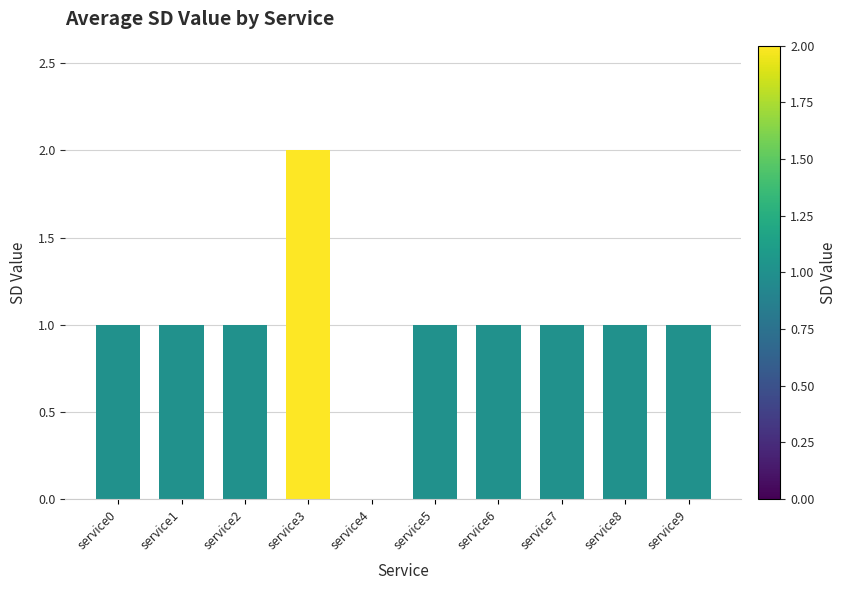

What is the ratio of the value at service7 to the value at service2?

1.0